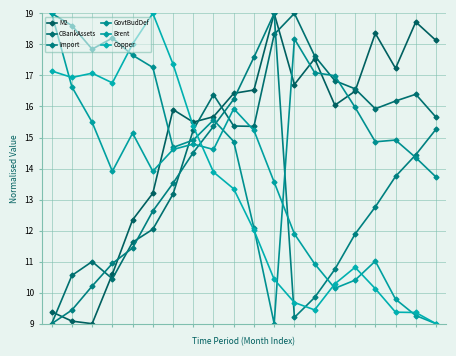

True or false: Brent and Import intersect in this chart.

True